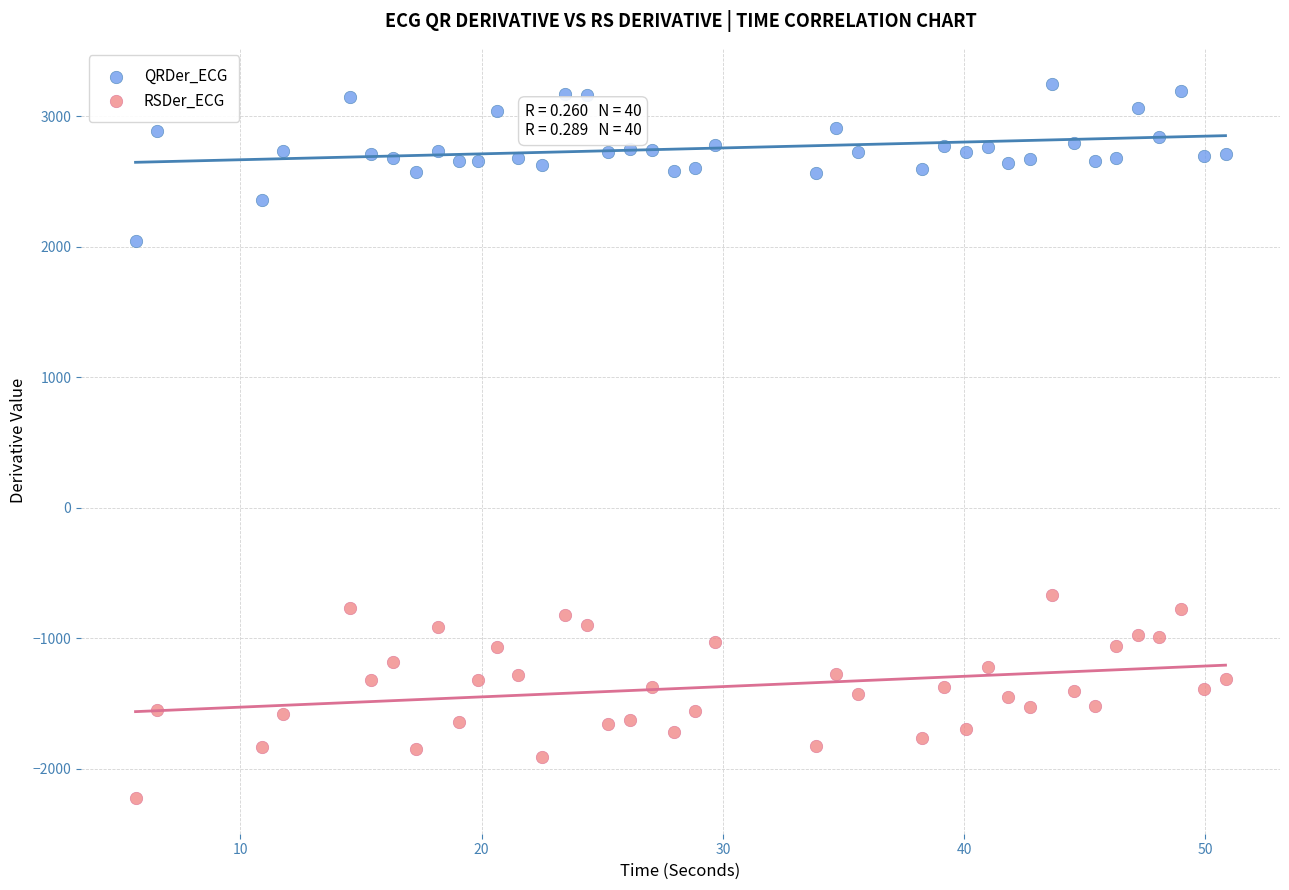

Which series has the largest Y range (max minus min)?

RSDer_ECG